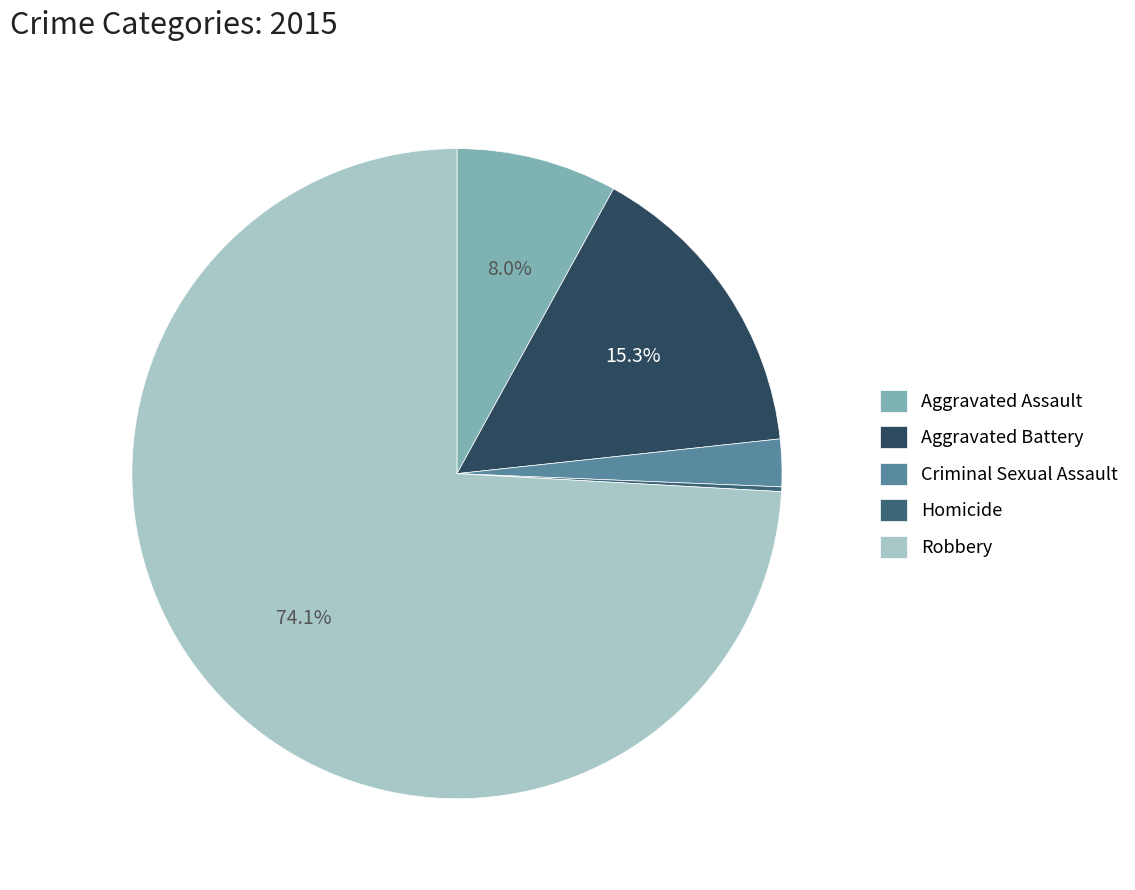

Is there a majority slice in this chart?

Yes